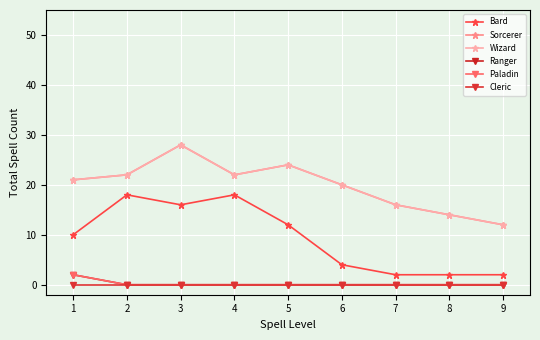

Where is the first local minimum for Bard?

3